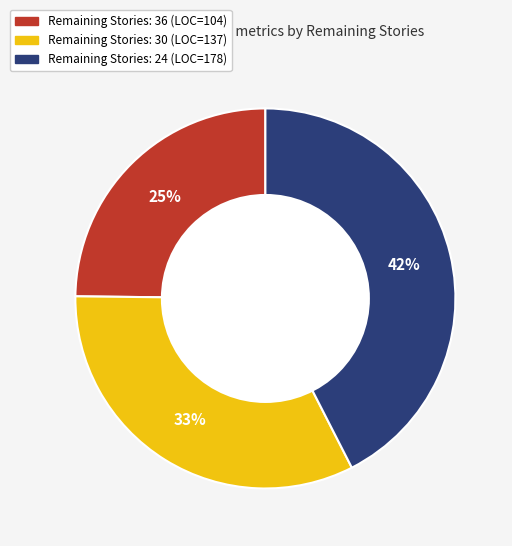

Is the sum of Remaining Stories: 24 (LOC=178) and Remaining Stories: 30 (LOC=137) greater than half?

Yes